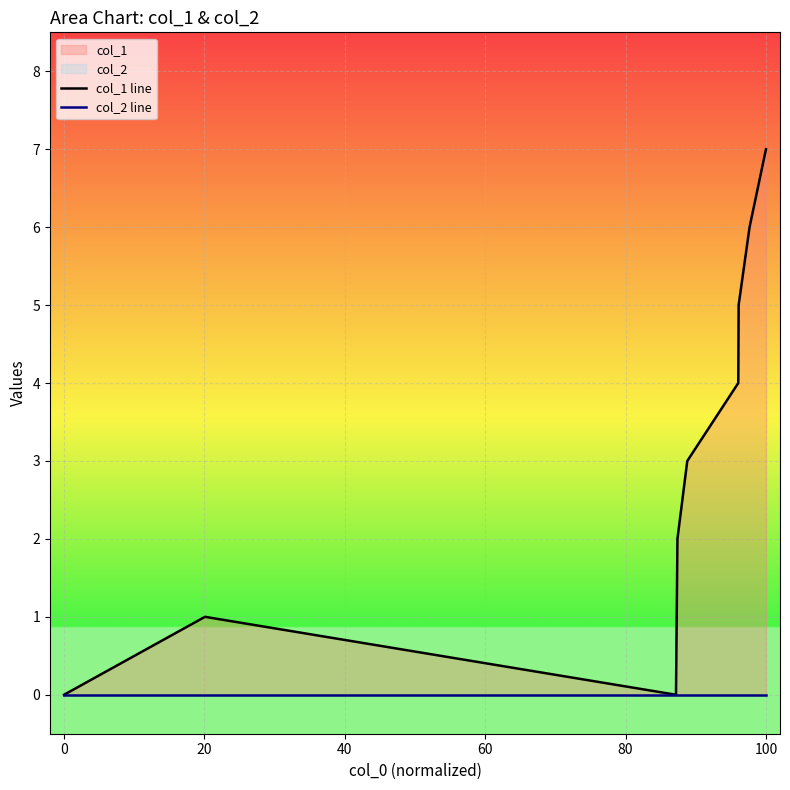

How many lines are shown in the chart?

2